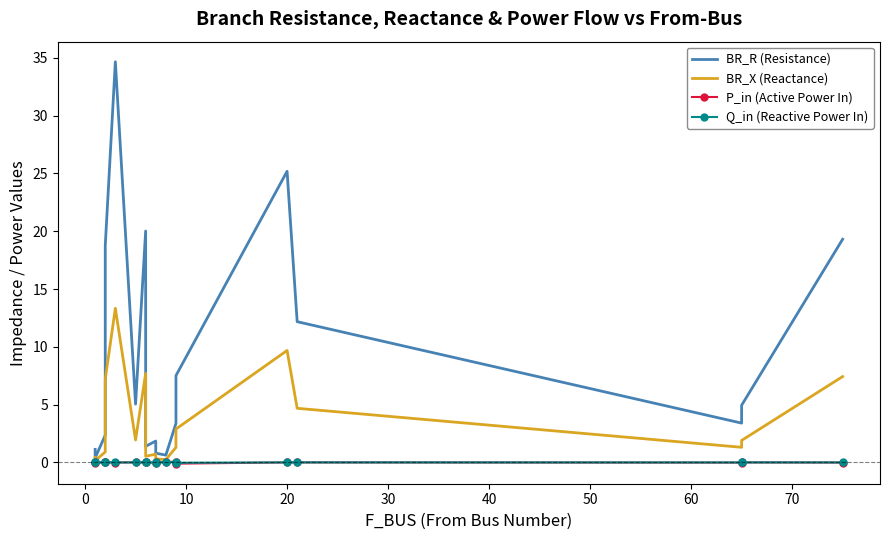

Between 60 and 70, which series saw the biggest shift?

BR_R (Resistance)